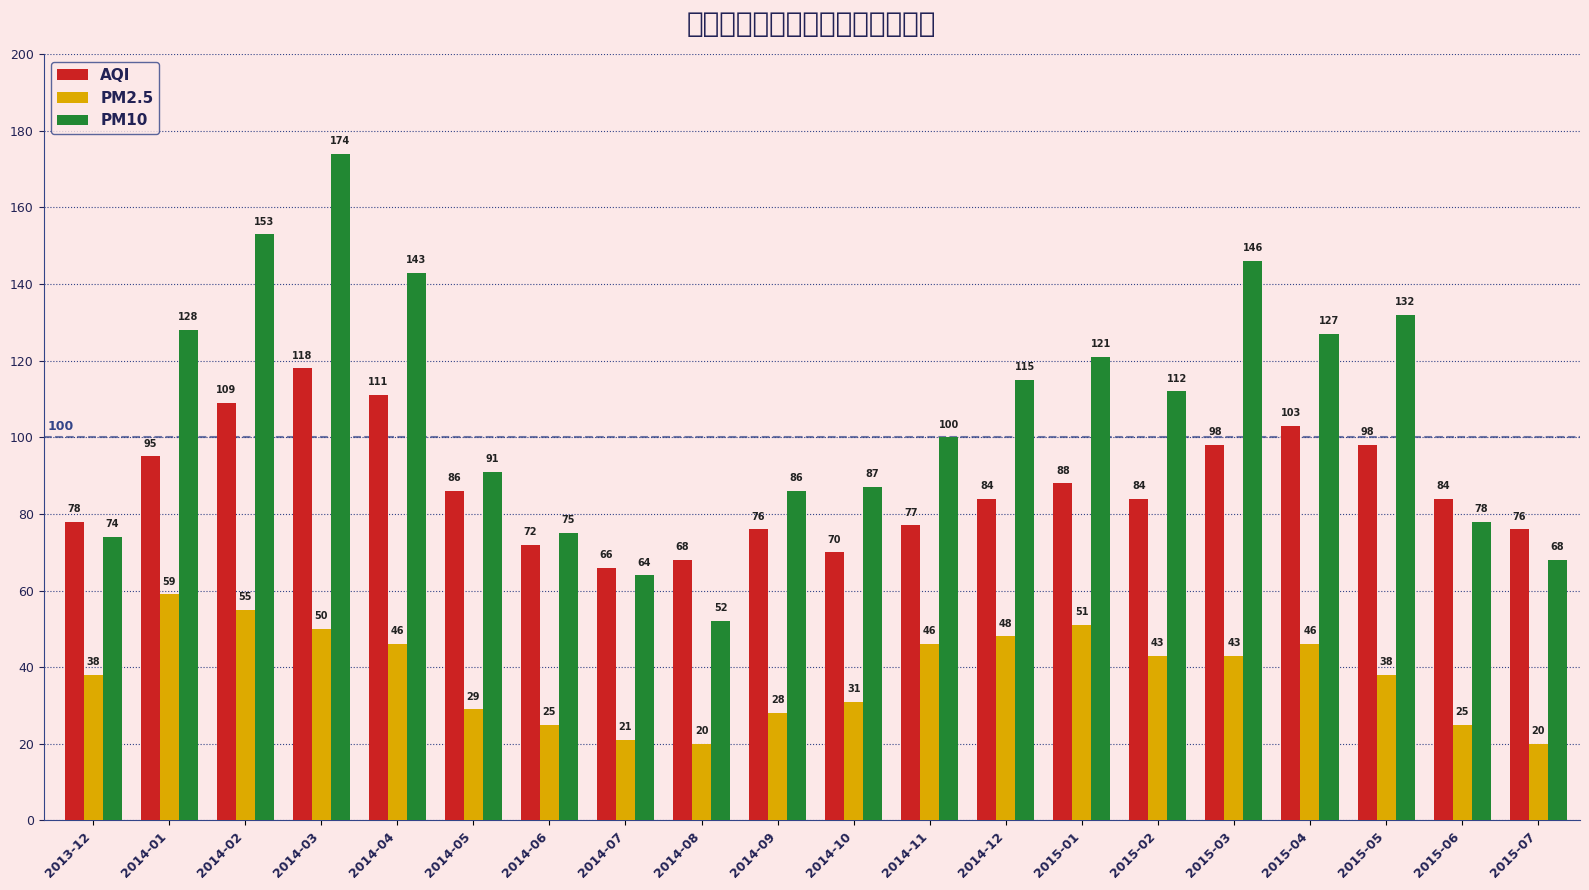

Read the PM10 value at 2015-03, to the nearest 5.

145